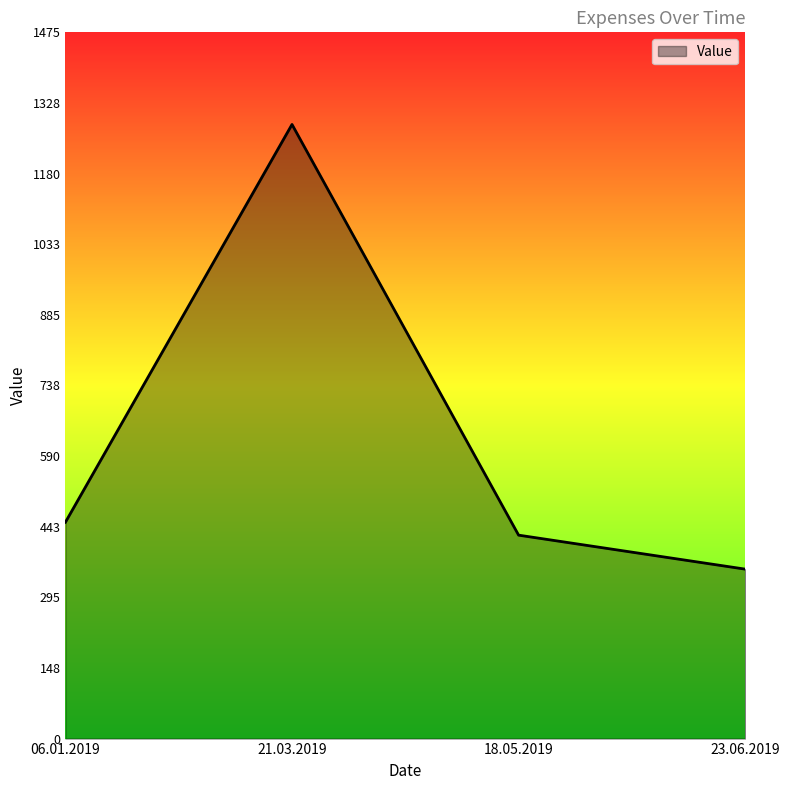

What is the difference between the maximum and second lowest values?

858